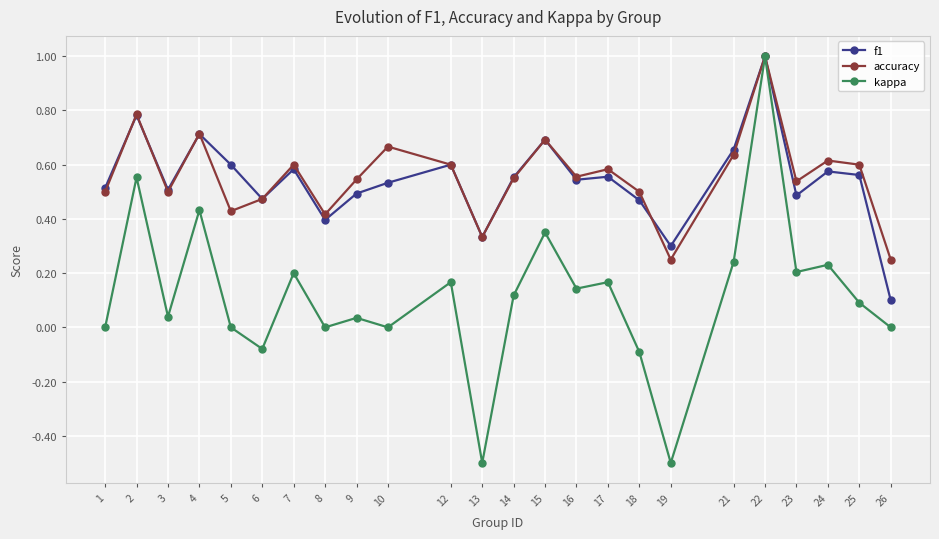

At which category is the sum across all series the highest?

22